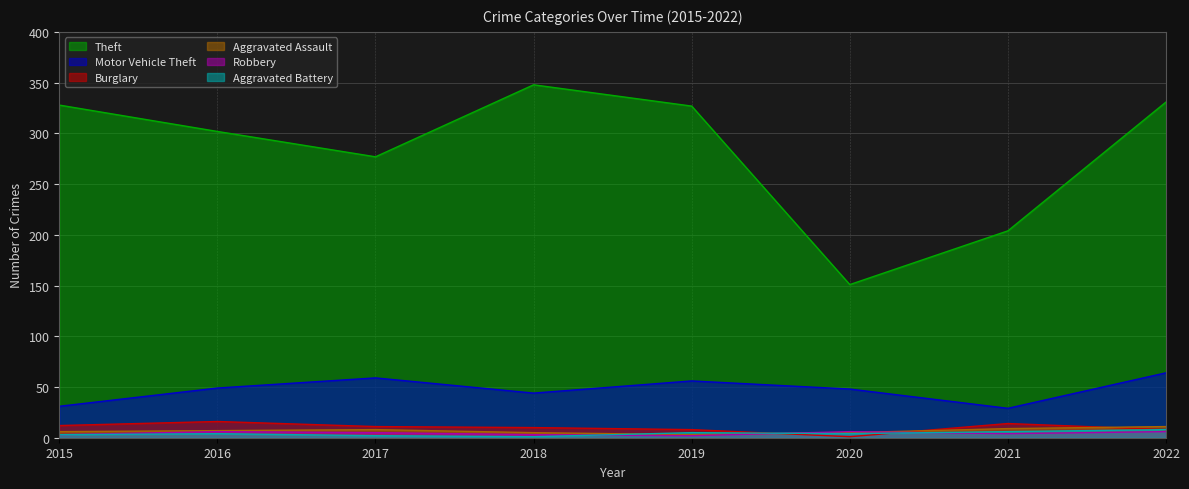

True or false: Aggravated Assault and Aggravated Battery intersect in this chart.

True